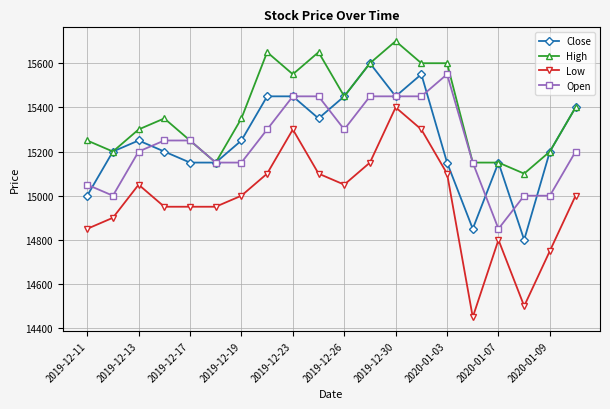

What is the value of the High point at the 14th from the left?

15600